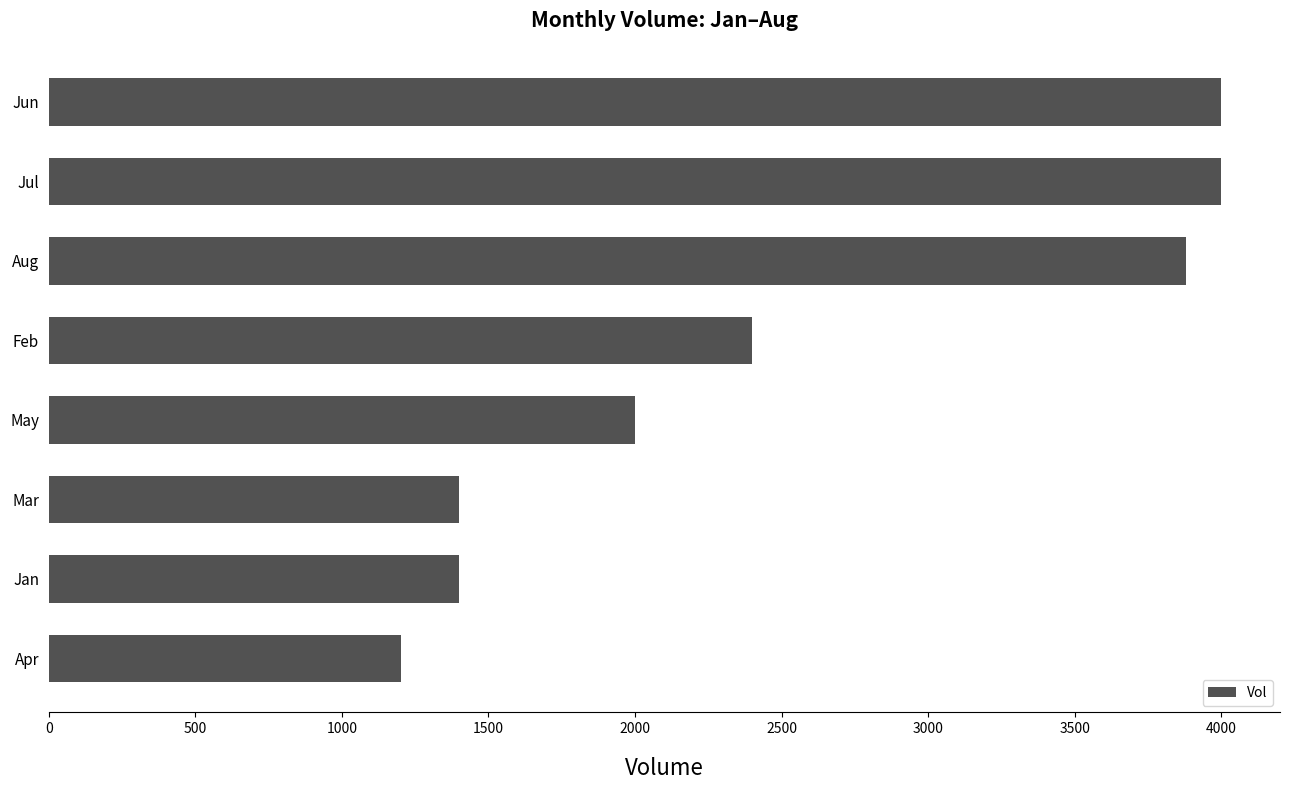

Approximately how many times larger is the value at May compared to Jul?

0.5